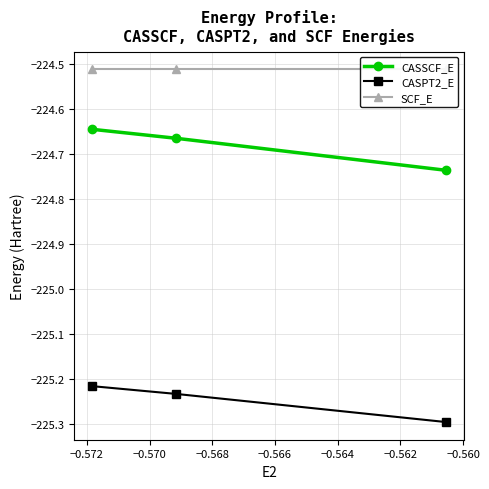

What is the value of the CASPT2_E point at the 3rd from the left?

-225.3